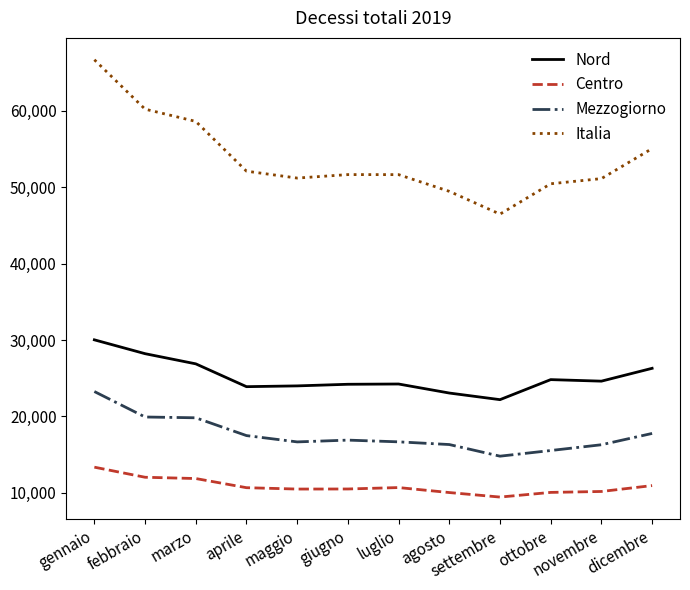

At which label is Nord closest to 26113?

dicembre